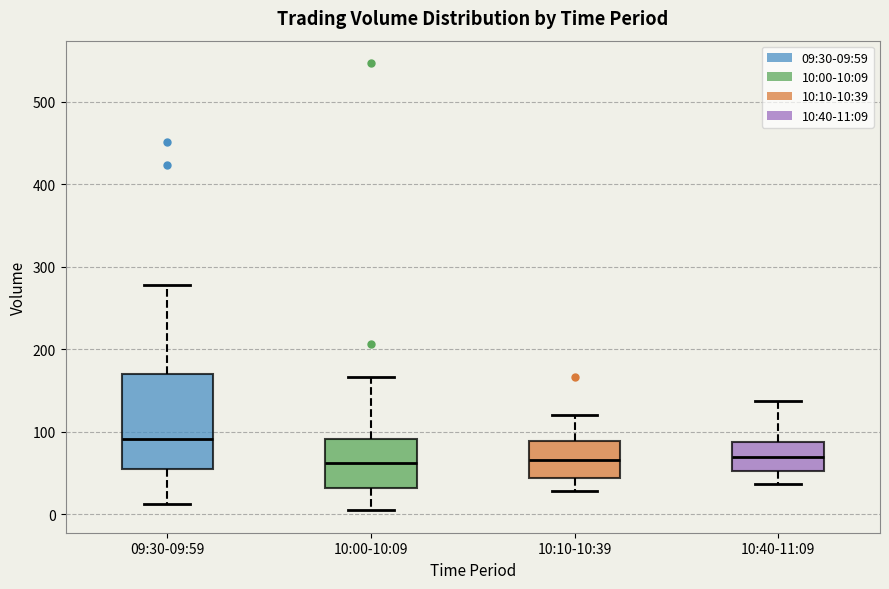

Where does the median line of the box for 10:10-10:39 sit on the y-axis? The values are not printed on the chart, so give them approximately, as read against the axis.

70